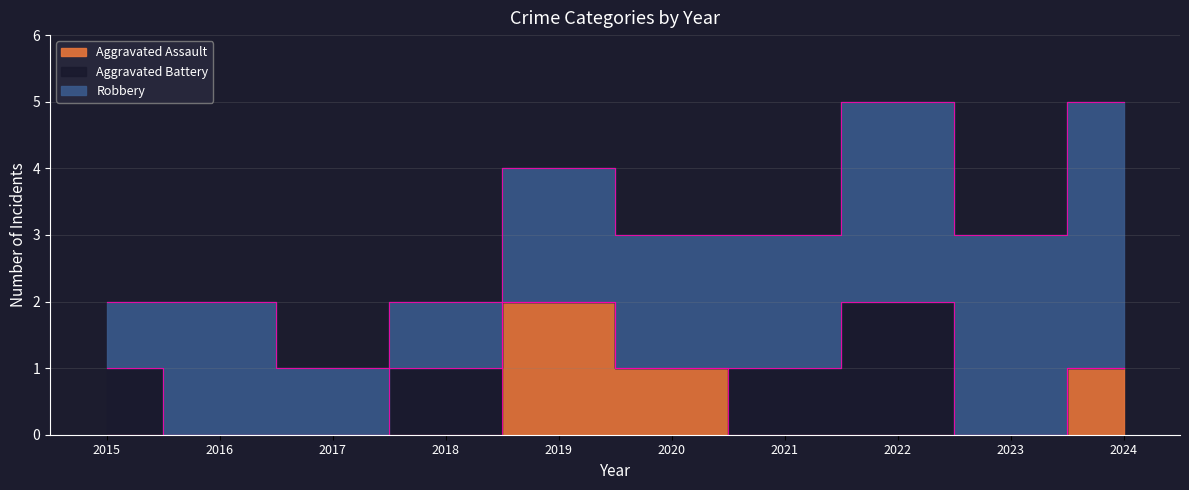

At which category does Aggravated Battery reach its first local peak?

2018